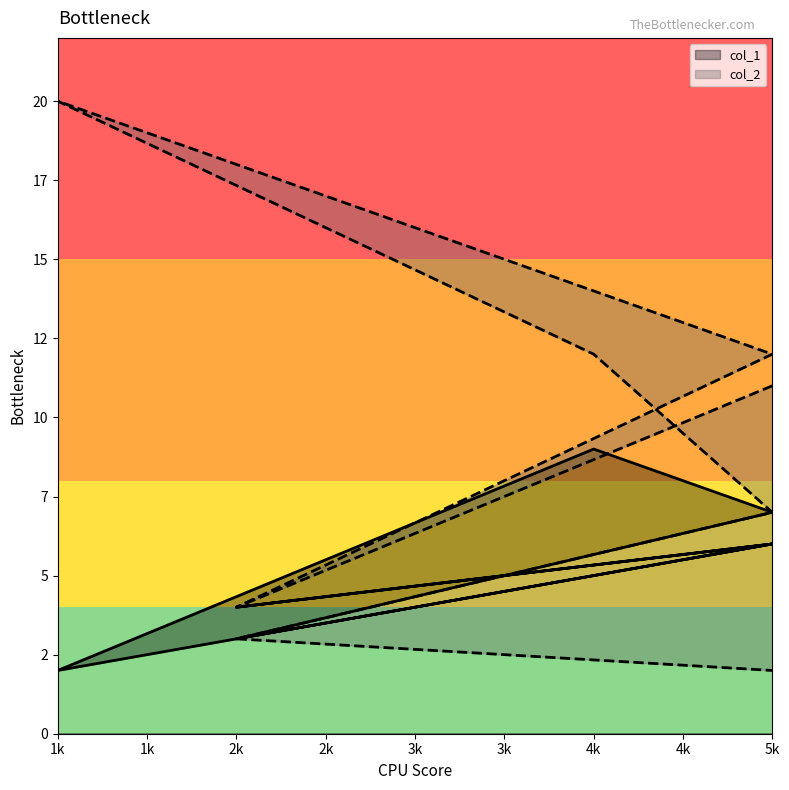

True or false: col_1 and col_2 intersect in this chart.

False